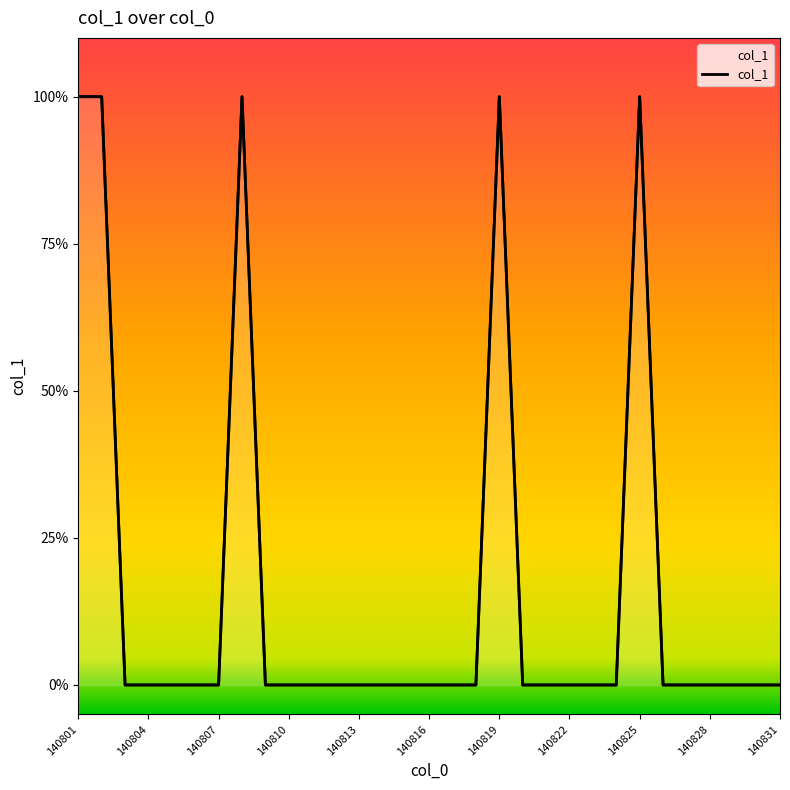

Count the values in the range 0 to 1.

31